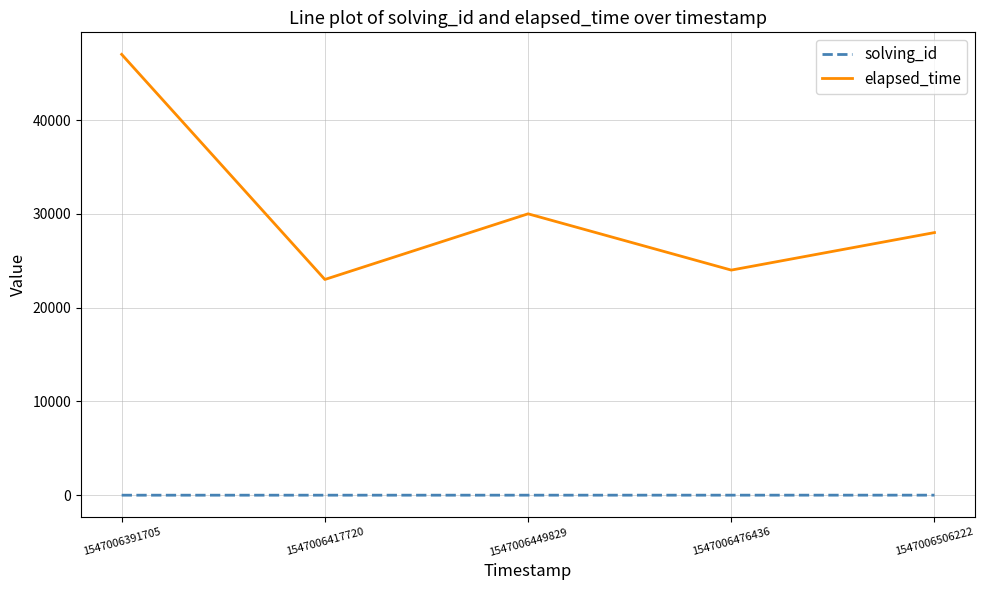

What is the lowest value of the elapsed_time series?

23000